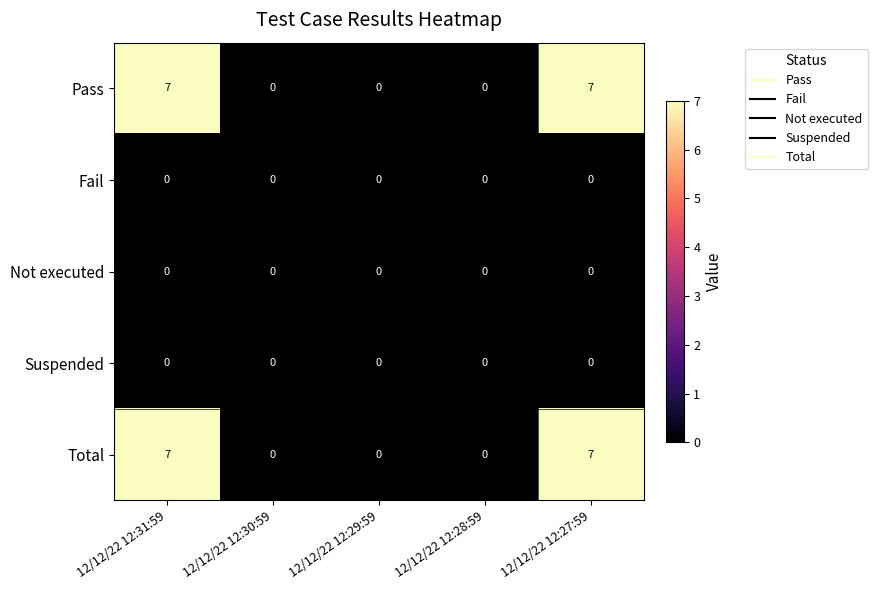

What is the maximum value shown in the chart?

7